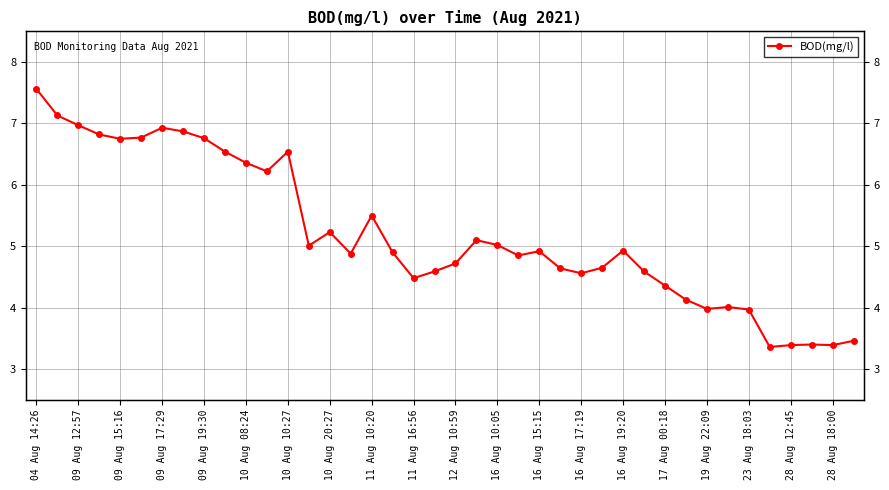

What is the change in value from 09 Aug 15:16 to 28 Aug 12:45?

-3.4